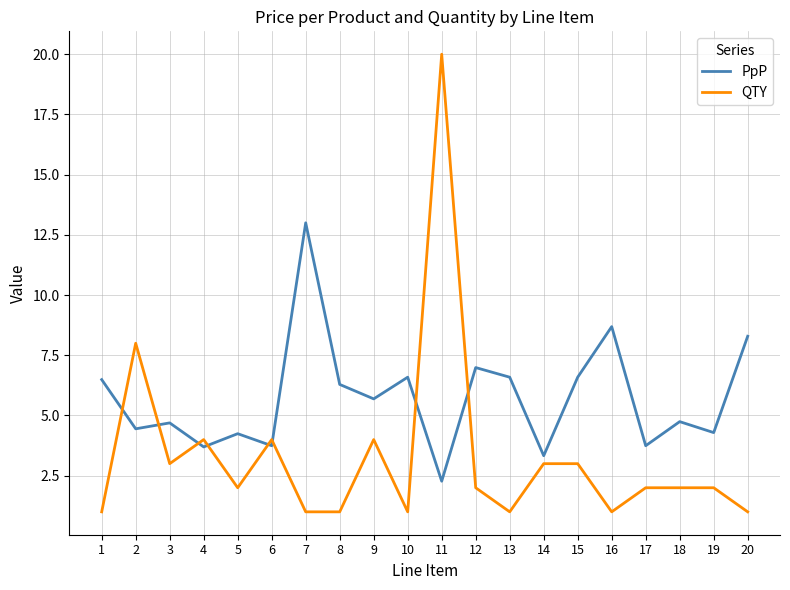

What is the lowest value of the PpP series?

2.3